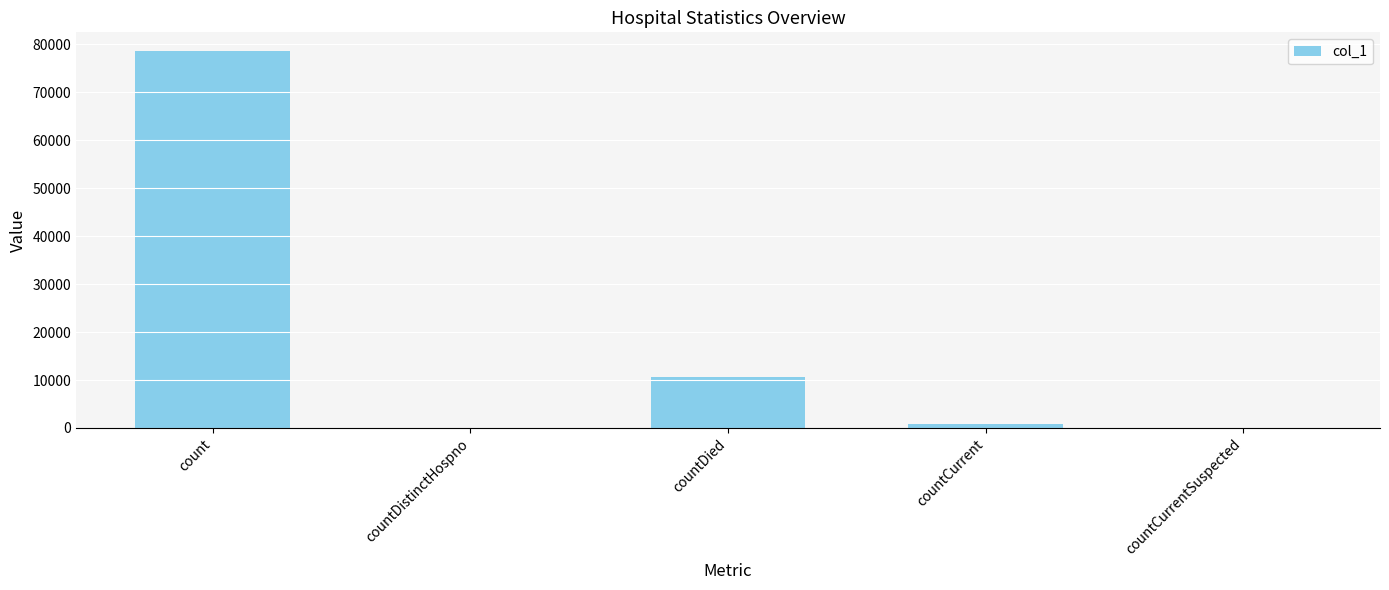

The chart shows a value of -45777 at countCurrentSuspected. True or false?

False